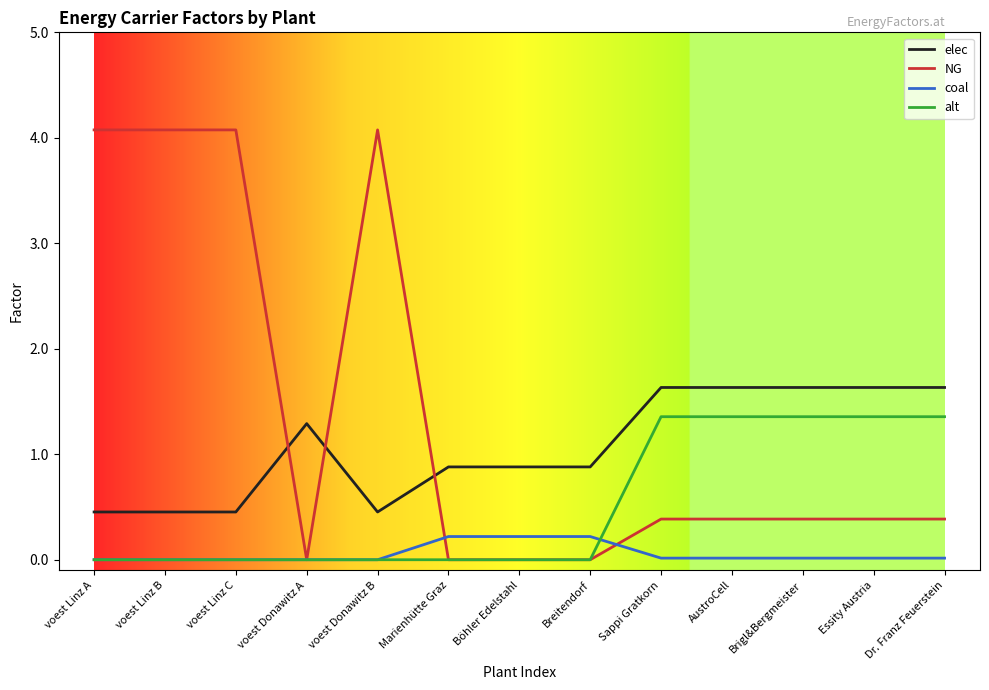

Is this an area chart (filled region under the line)?

No